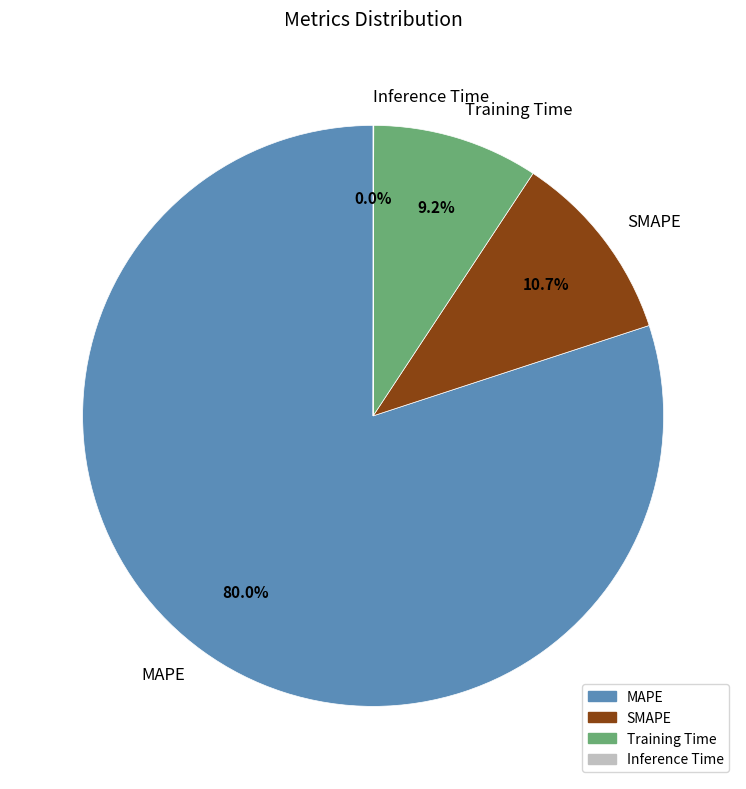

Which slice represents more than half of the pie?

MAPE